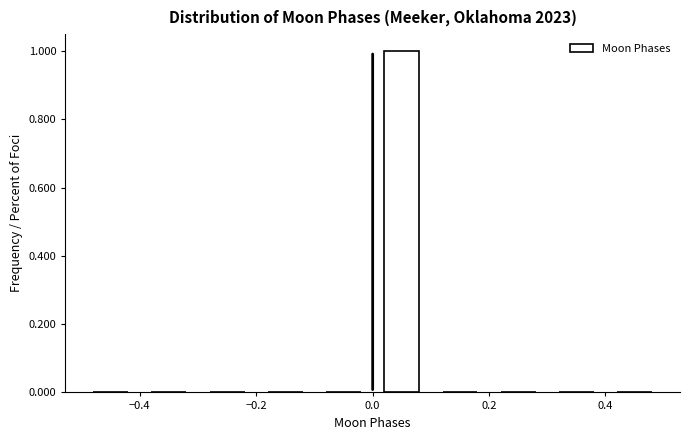

Reading left to right, transcribe this chart: for each bar, give the range it covers on the x-axis and its height. The values are not printed on the chart, so give them approximately, as read against the axis.

-0.5 to -0.4: 0
-0.4 to -0.3: 0
-0.3 to -0.2: 0
-0.2 to -0.1: 0
-0.1 to 0.0: 0
0.0 to 0.1: 1
0.1 to 0.2: 0
0.2 to 0.3: 0
0.3 to 0.4: 0
0.4 to 0.5: 0